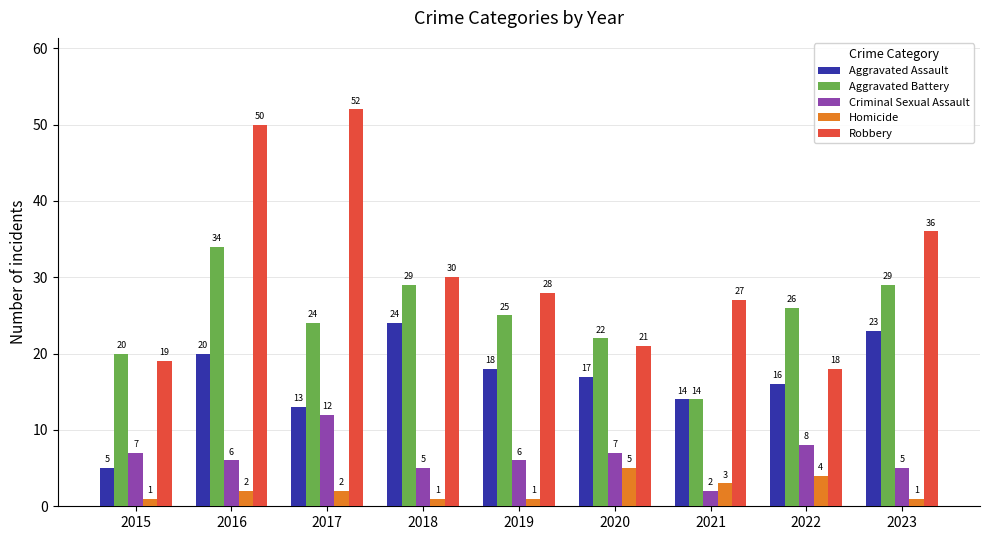

Is it true that Criminal Sexual Assault equals 7 at 2018?

False